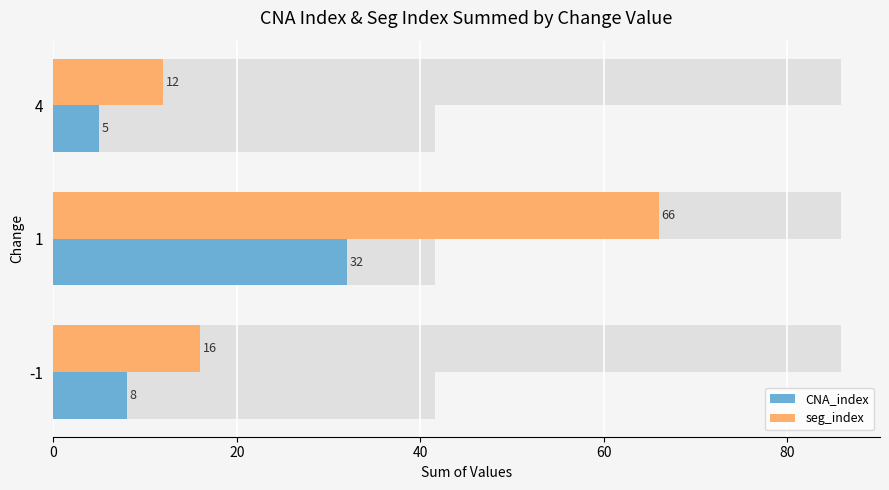

What is the value of the seg_index bar at the 3rd from the left?

12